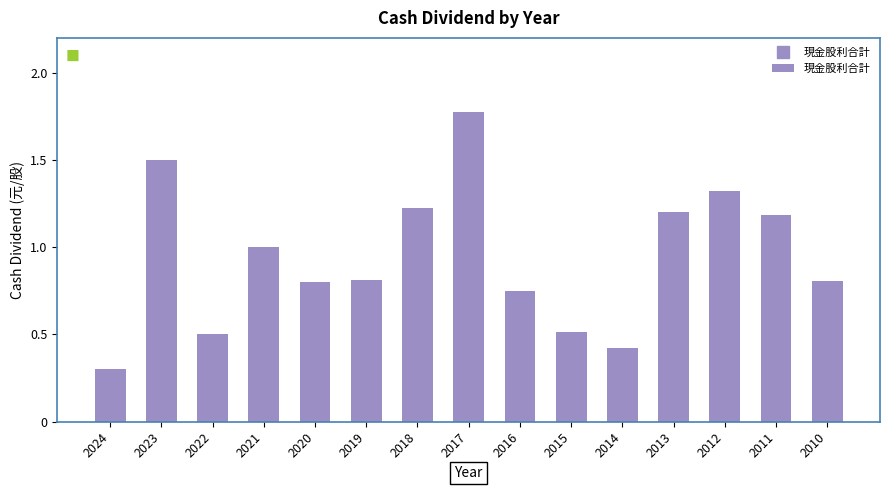

What is the change in value from 2023 to 2010?

-0.7